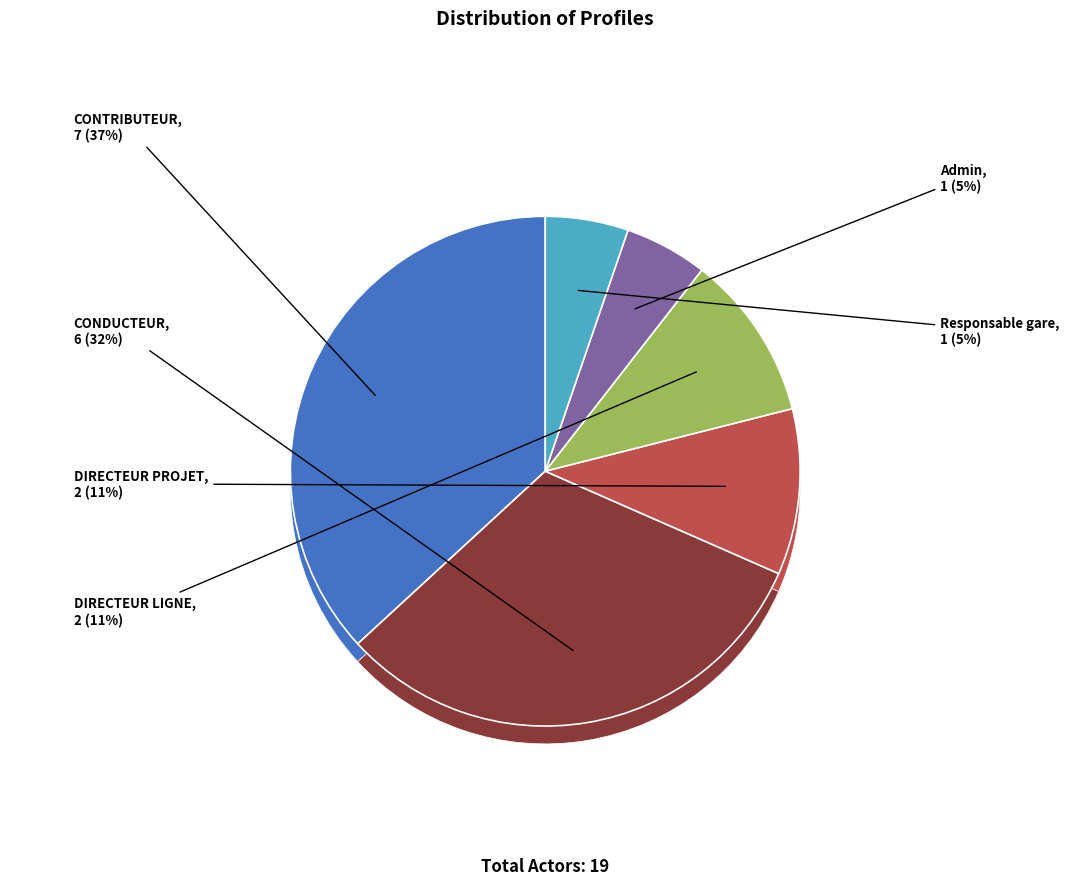

Count the number of slices in the pie.

6